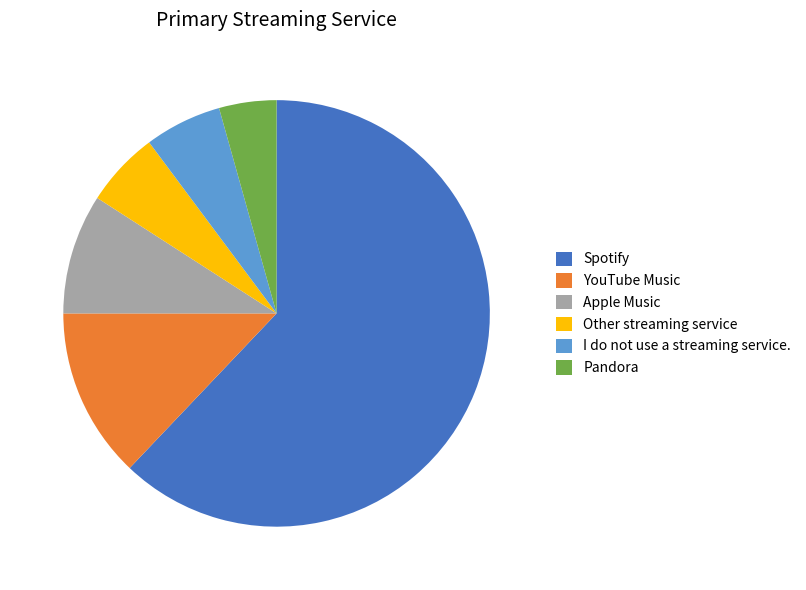

True or false: Apple Music accounts for 9% of the total.

True